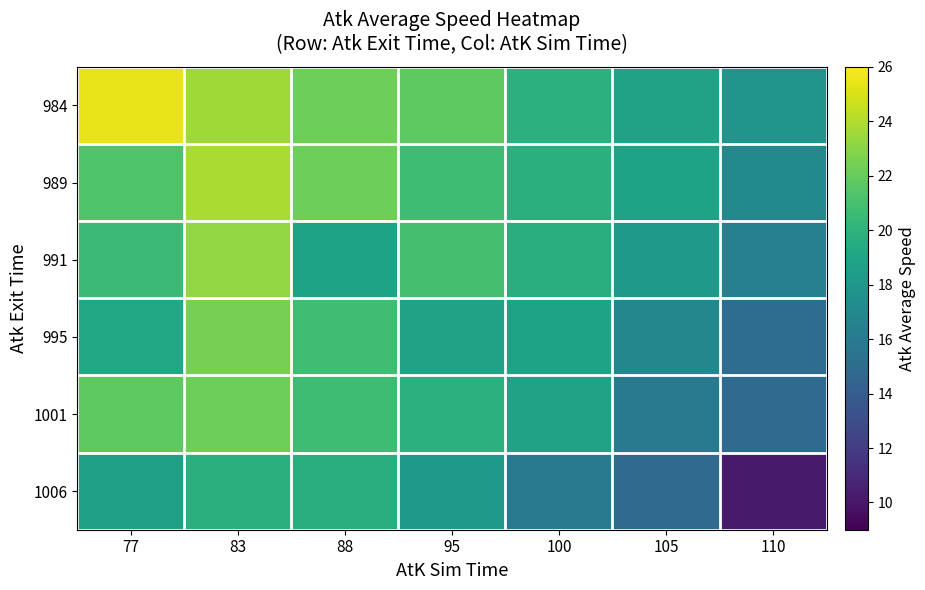

What is the total value across all series at 83?

135.3